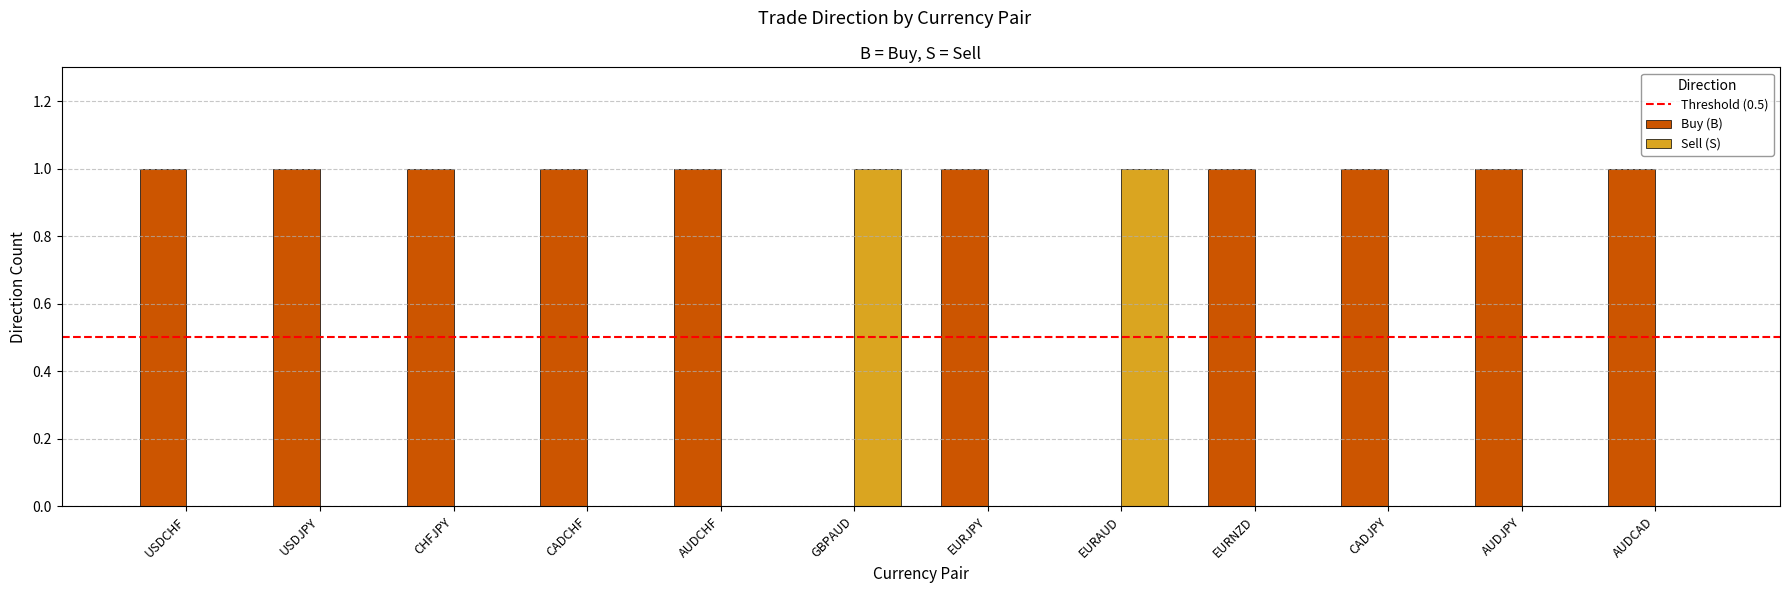

Are the bars grouped side by side (vs. stacked)?

Yes